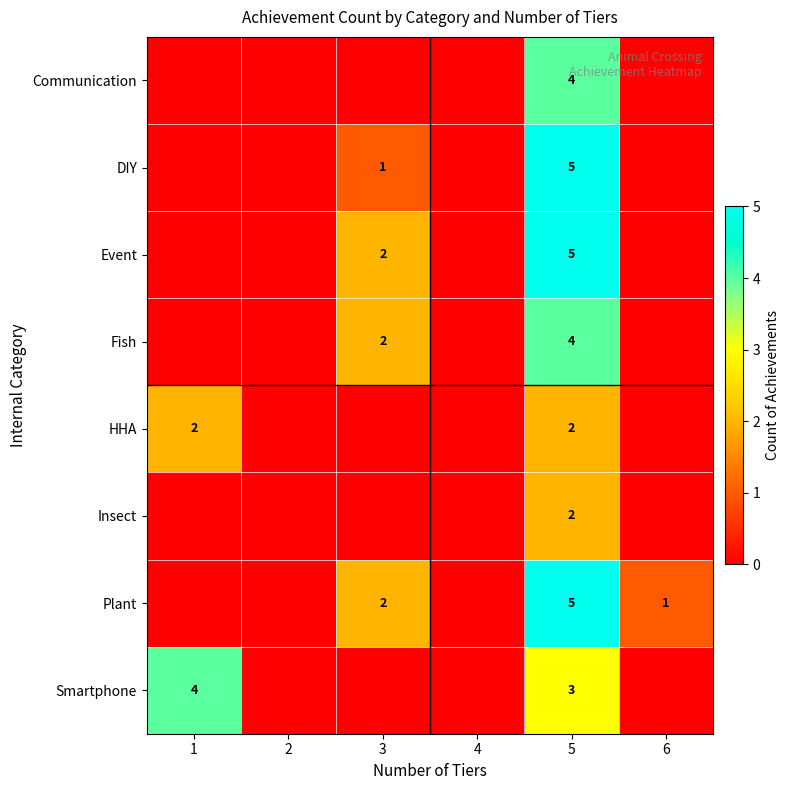

True or false: Smartphone has a value of 4 at 1.

True